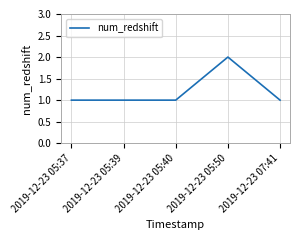

The chart shows a value of 0 at 2019-12-23 05:37. True or false?

False